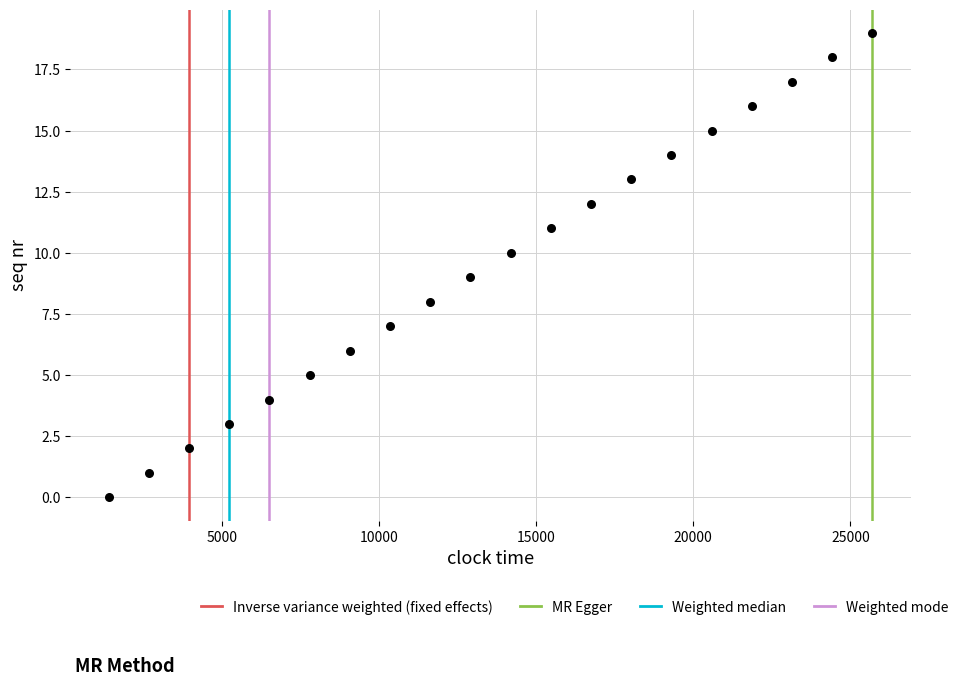

What is the range of X values (max minus min)?

24320